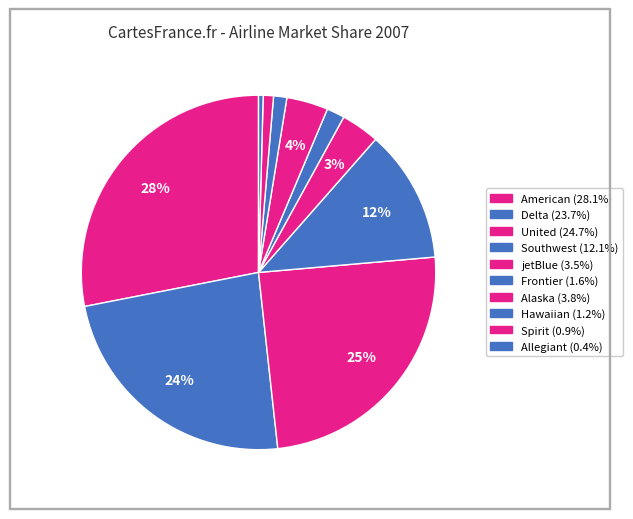

To the nearest percent, what is the combined percentage of American and Hawaiian?

29%